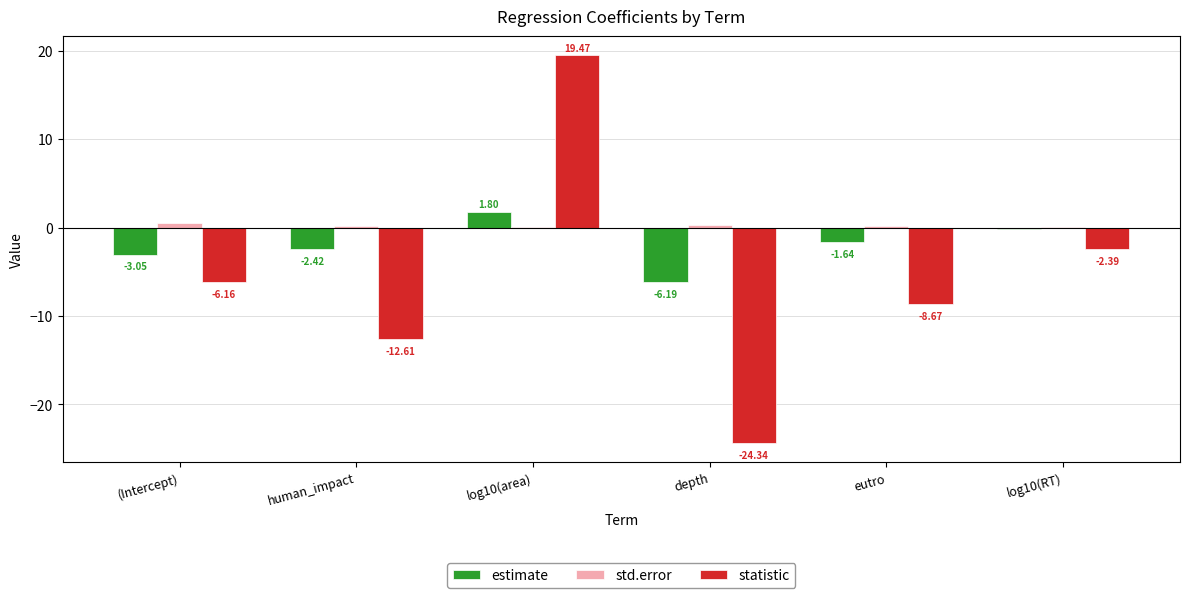

Which series has the largest total across all categories?

std.error